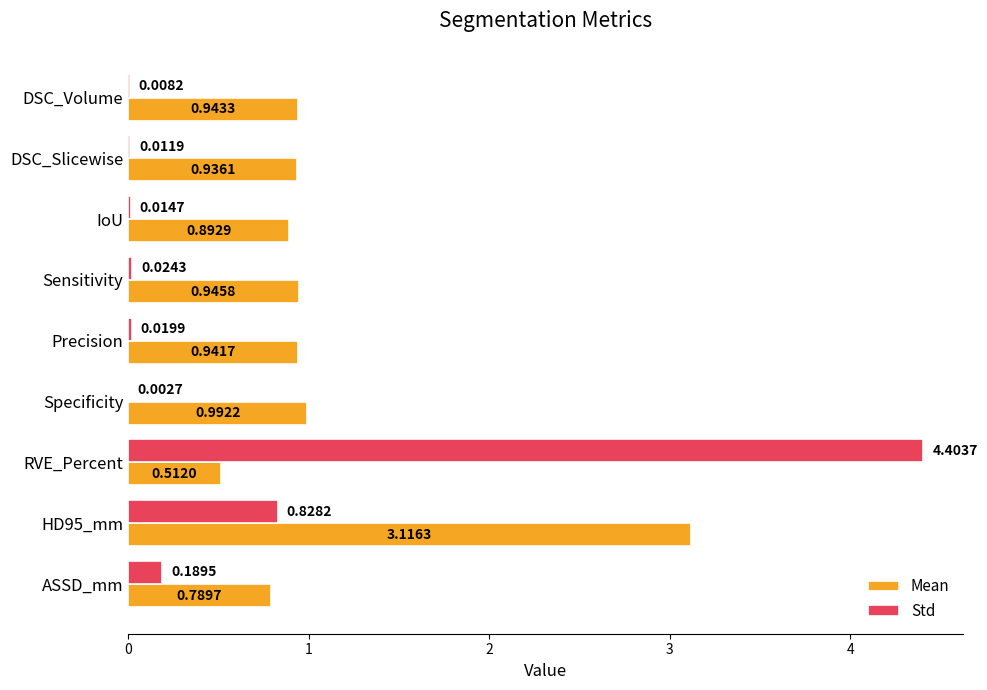

What is the sum of all Std values?

5.5